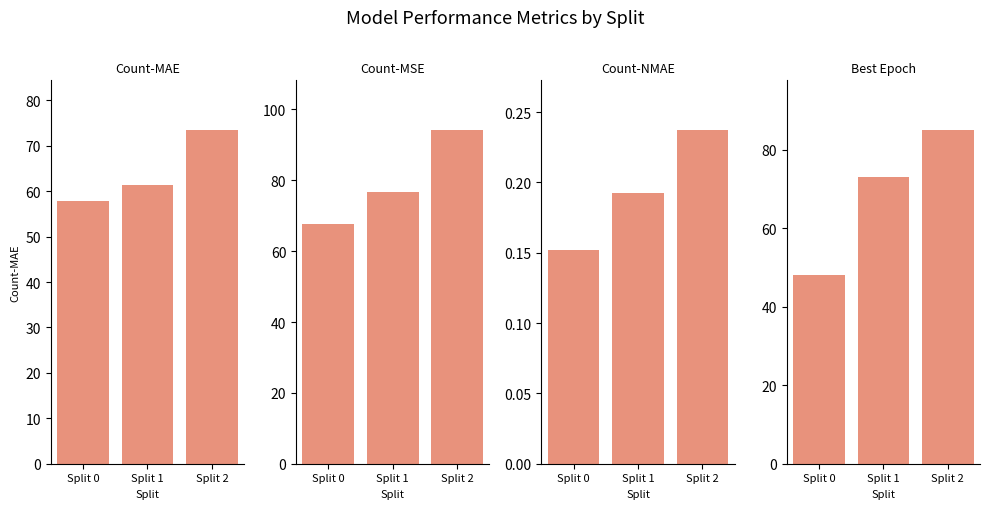

Between Split 1 and Split 2, which series saw the biggest shift?

Count-MSE